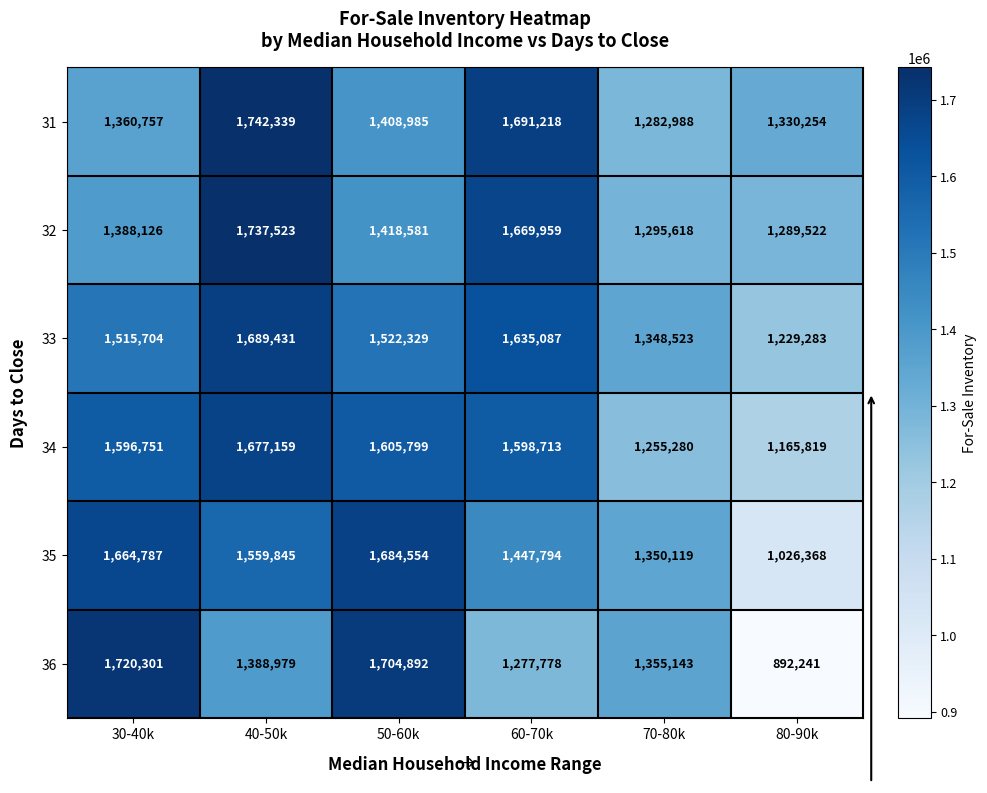

Which category has the highest value in the 32 series?

40-50k